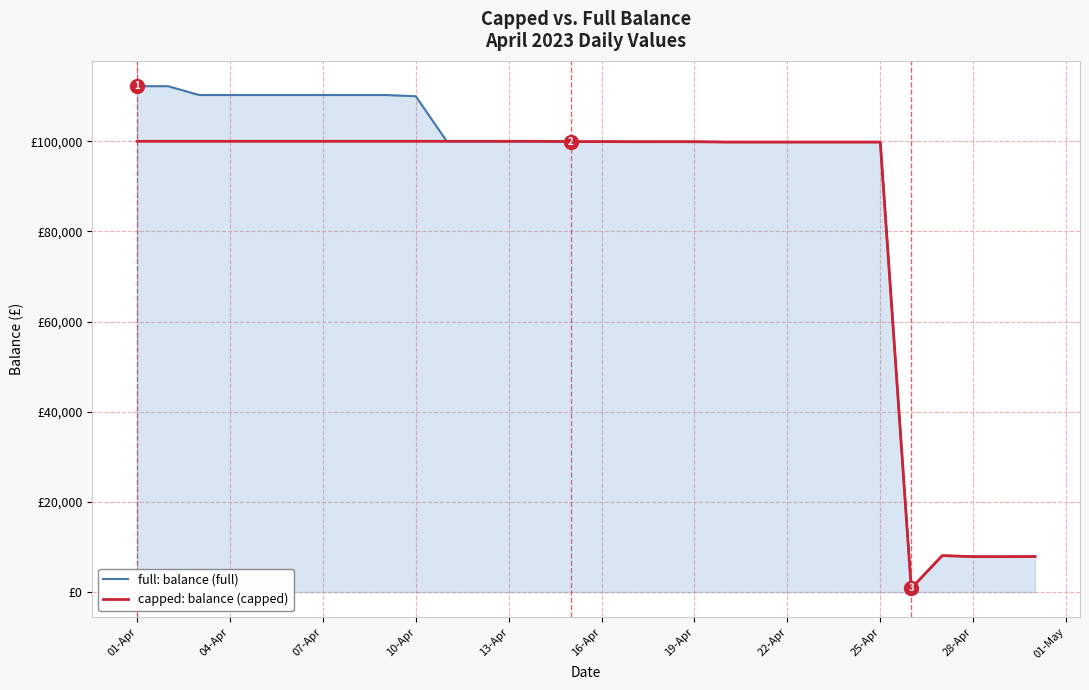

Reading left to right, what are all the values shown in this chart?

full: balance (full): 112230.1	112230.1	110275.3	110275.3	110275.3	110275.3	110275.3	110275.3	110275.3	110000.0	100000.0	100000.0	100000.0	100000.0	99936.0	99936.0	99917.1	99913.0	99913.1	99836.1	99833.2	99833.2	99833.2	99833.2	99833.2	825.5	8096.8	7868.2	7865.7	7890.8
capped: balance (capped): 100000.0	100000.0	100000.0	100000.0	100000.0	100000.0	100000.0	100000.0	100000.0	100000.0	100000.0	100000.0	100000.0	100000.0	99936.0	99936.0	99917.1	99913.0	99913.1	99836.1	99833.2	99833.2	99833.2	99833.2	99833.2	825.5	8096.8	7868.2	7865.7	7890.8